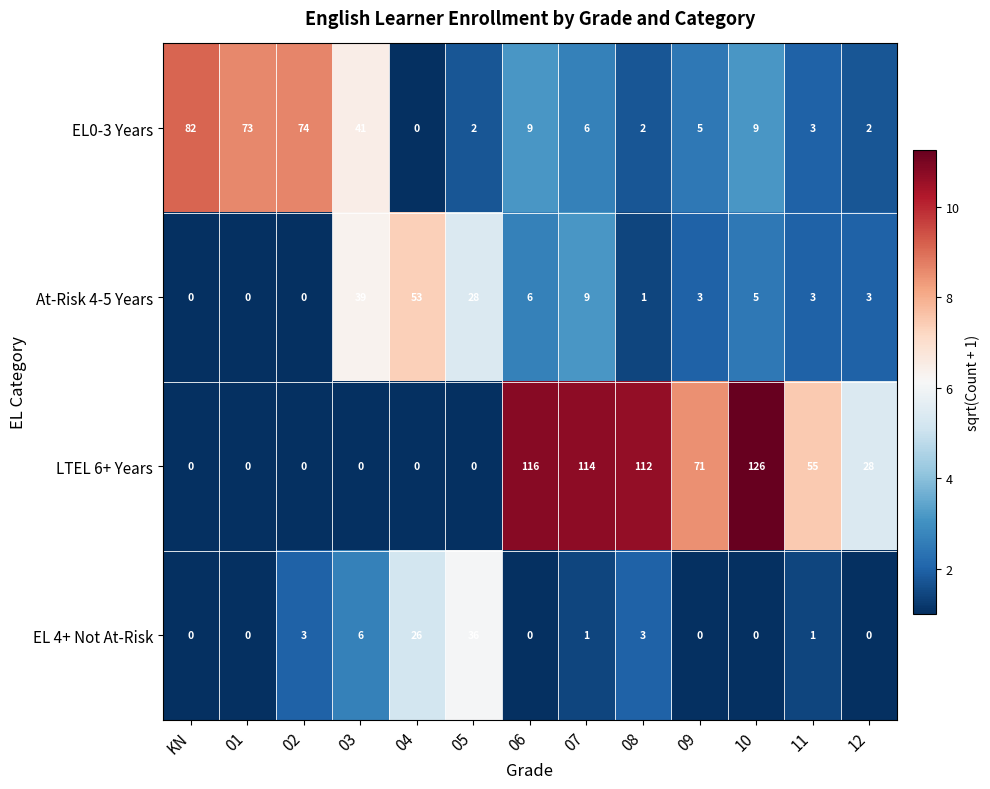

Rank the series at 03 from highest to lowest value.

EL0-3 Years, At-Risk 4-5 Years, EL 4+ Not At-Risk, LTEL 6+ Years